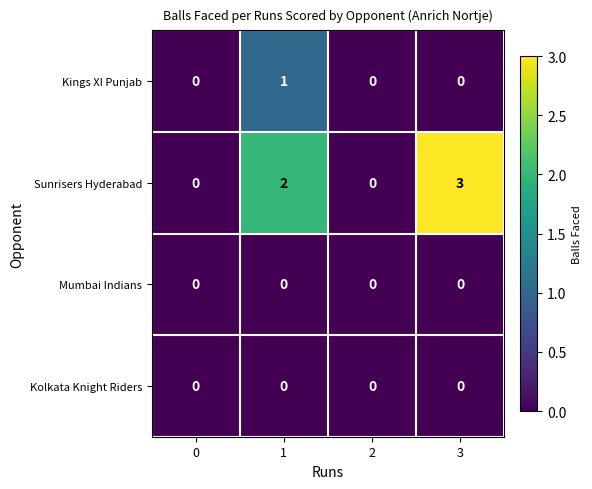

What is the maximum value shown in the chart?

3